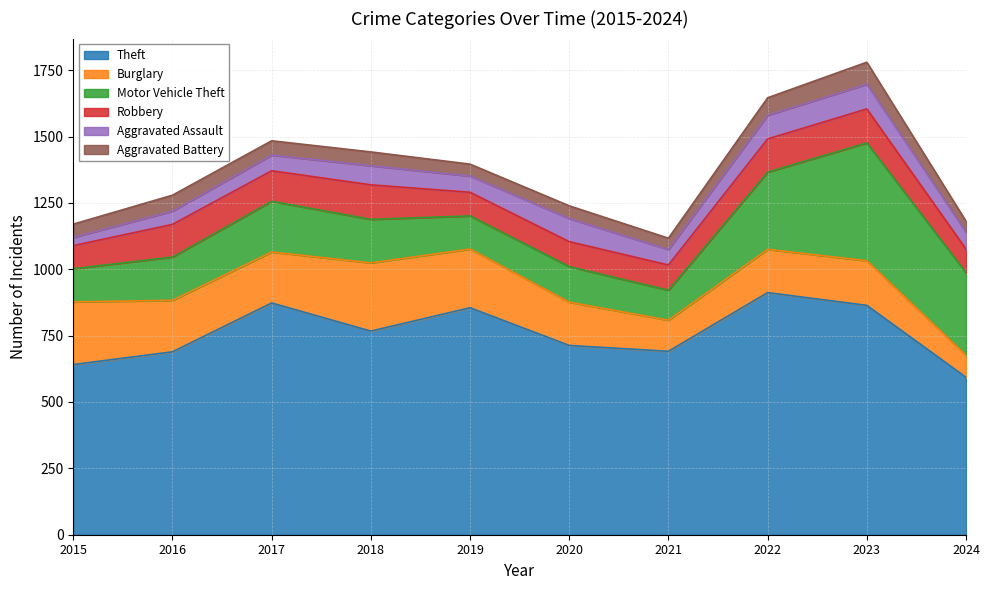

Between 2018 and 2023, which is larger?

2023